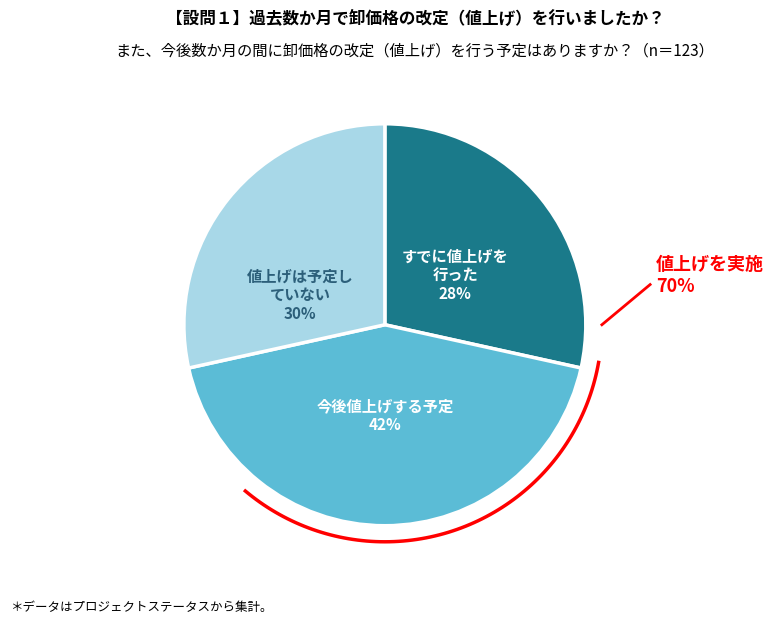

Is BERJALAN LANCAR the majority of the pie?

No